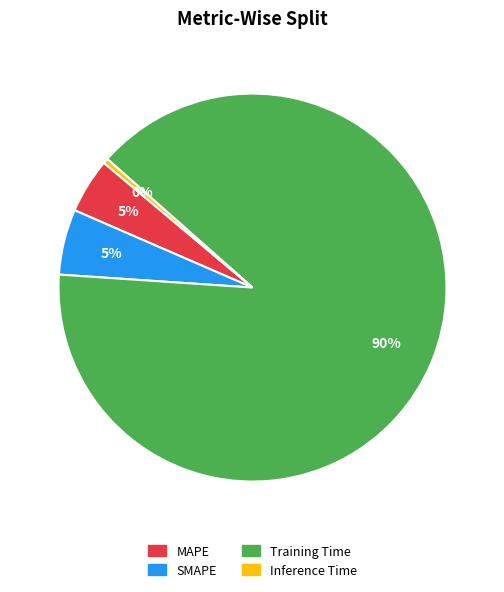

Which has a higher value, MAPE or Inference Time?

MAPE